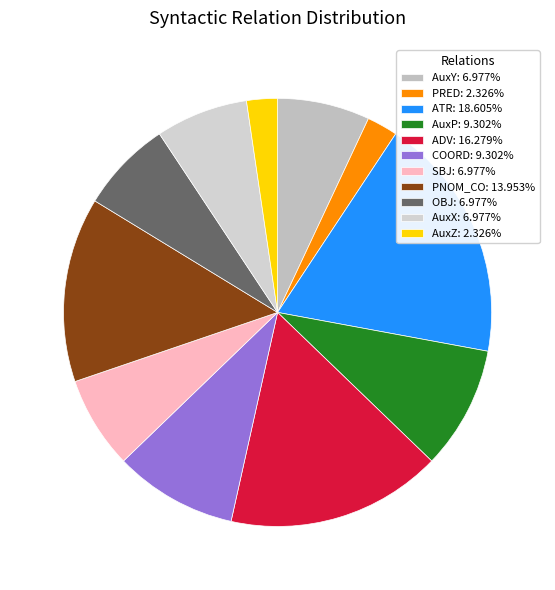

Count the number of slices in the pie.

11